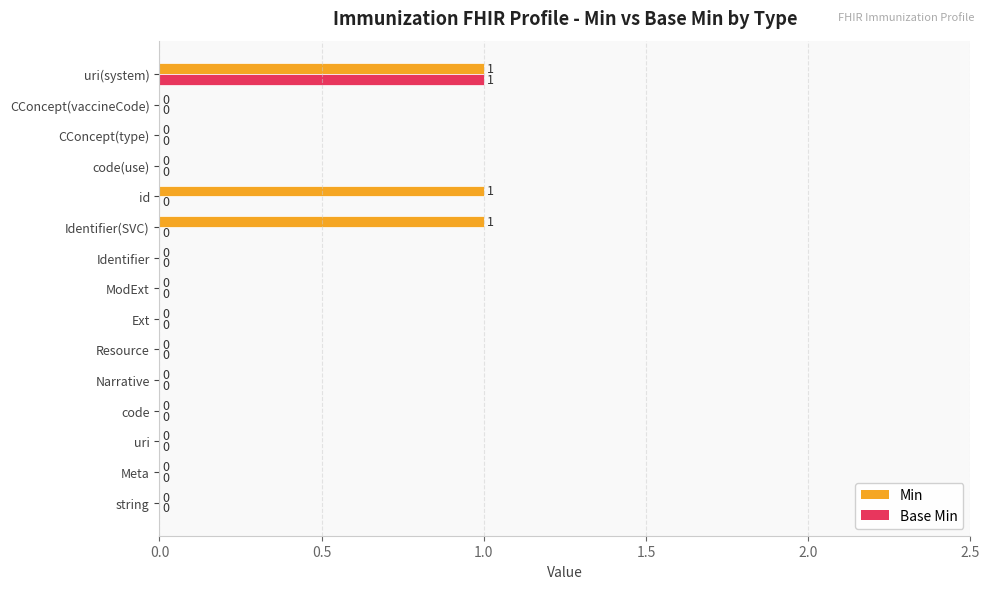

True or false: Base Min has a value of 0 at string.

True